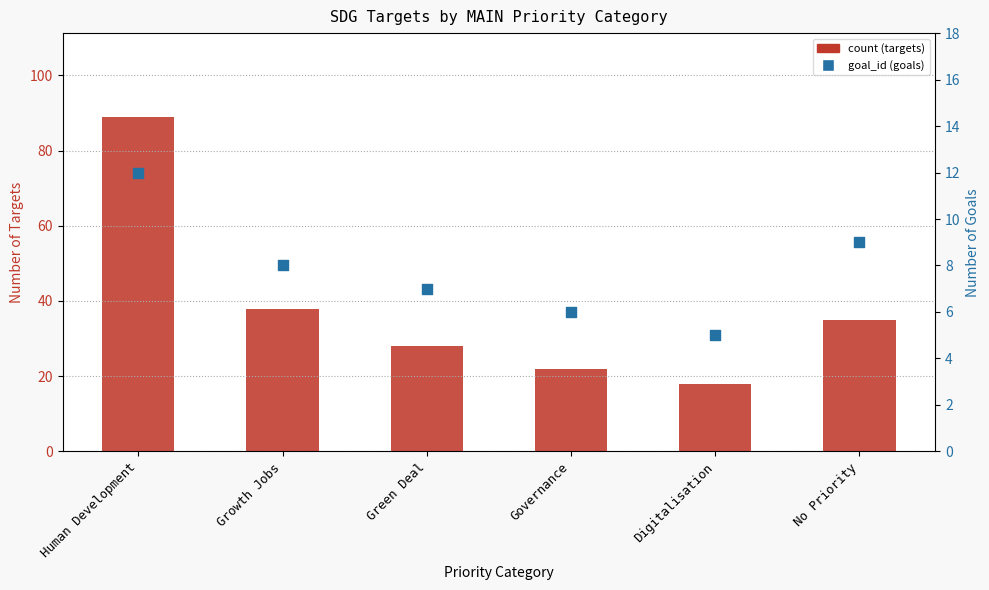

At how many categories does at least one series exceed 45?

1